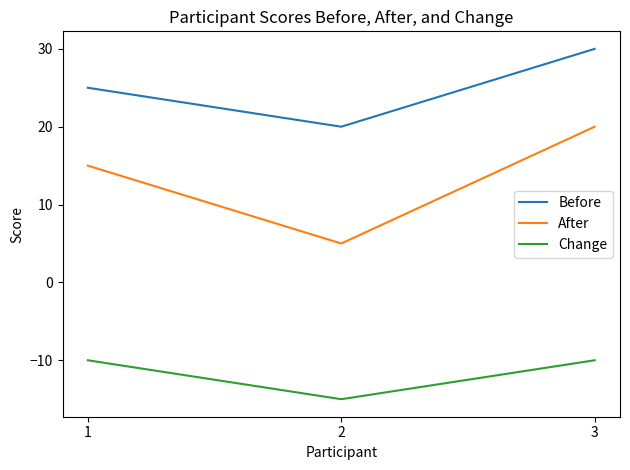

Rank the series by their maximum value, from highest to lowest.

Before, After, Change